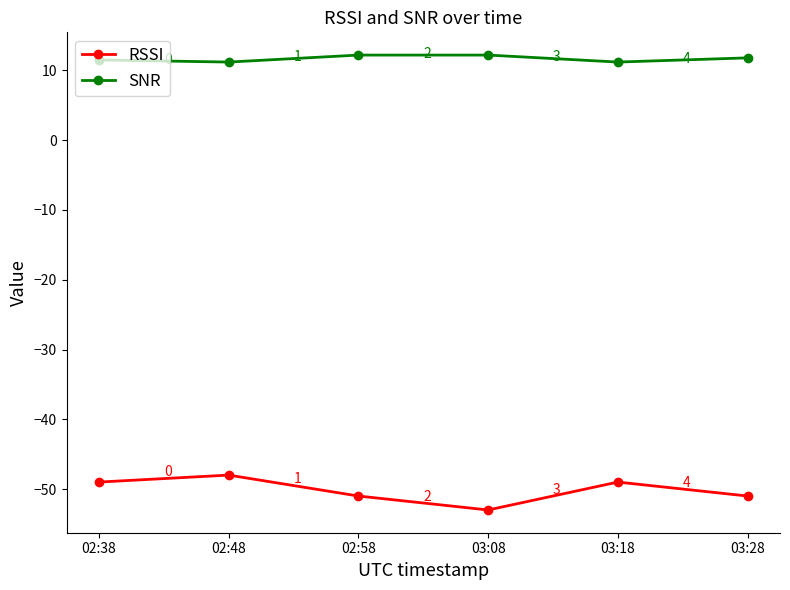

What is the difference between the highest and lowest values at 03:18?

60.2